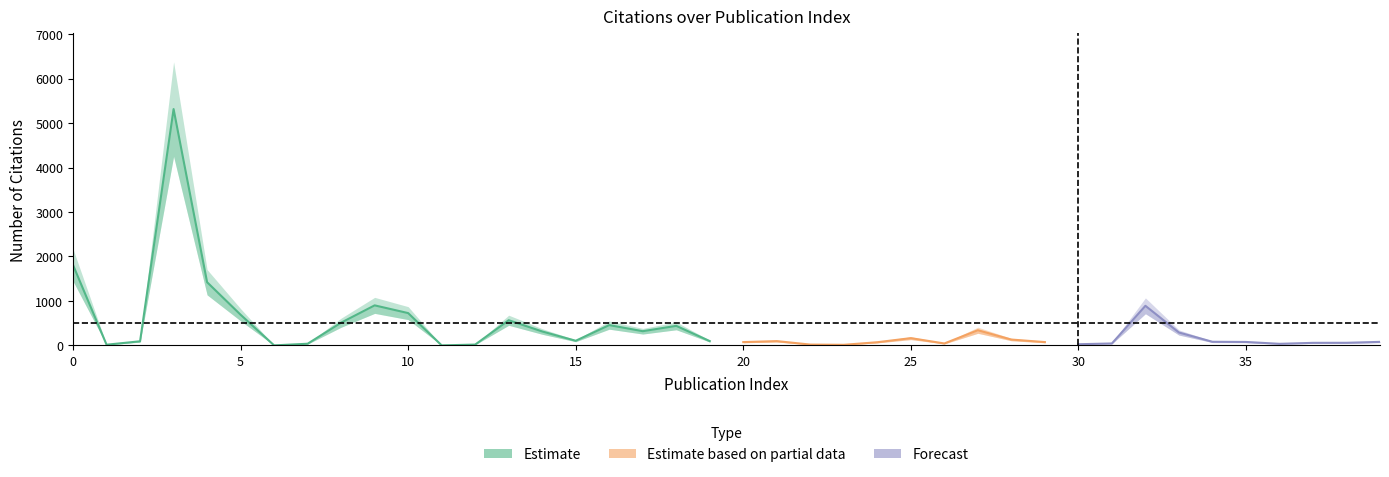

True or false: num_citations_center and num_citations_lower intersect in this chart.

False